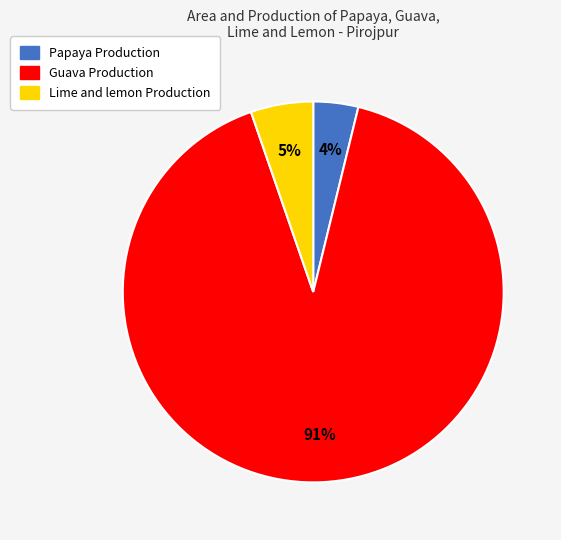

What is the largest slice in the pie chart?

Guava Production